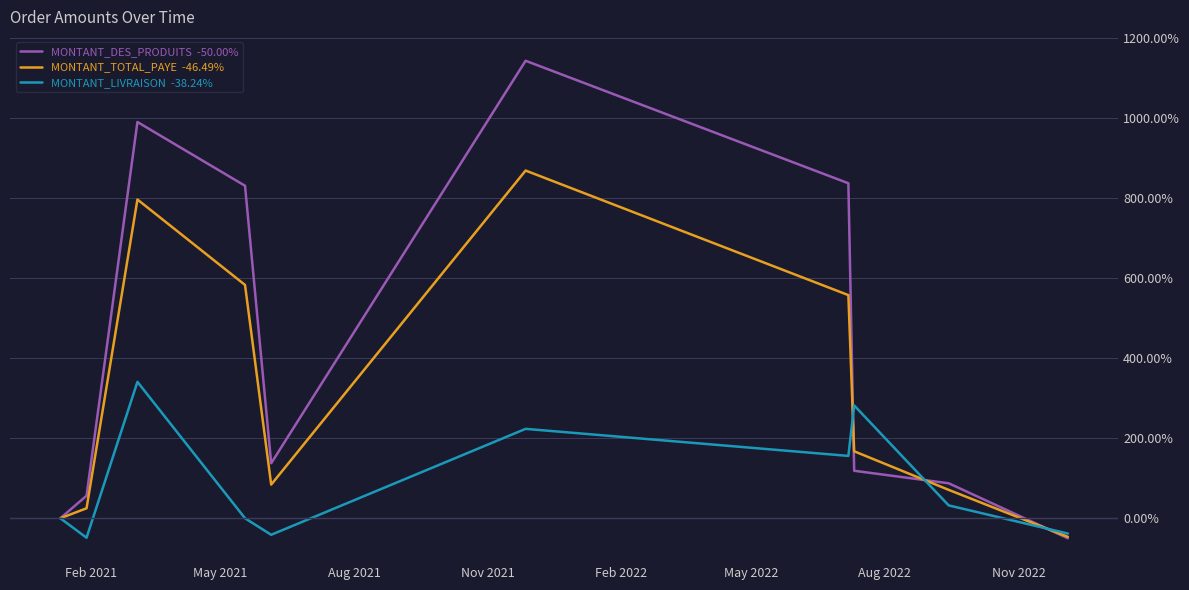

What is the greatest value displayed?

1143.8